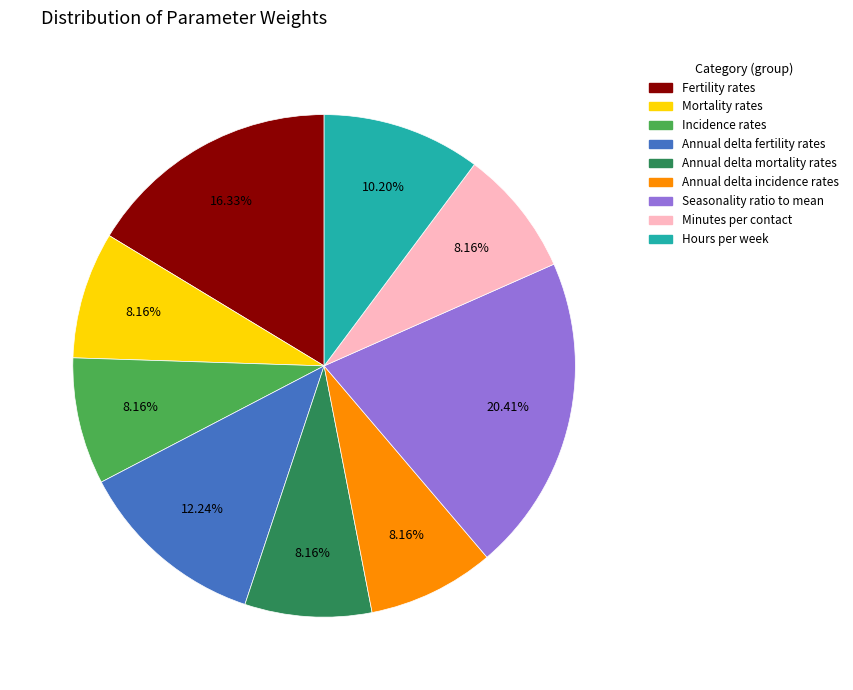

What portion of the pie excludes Annual delta fertility rates?

87.8%